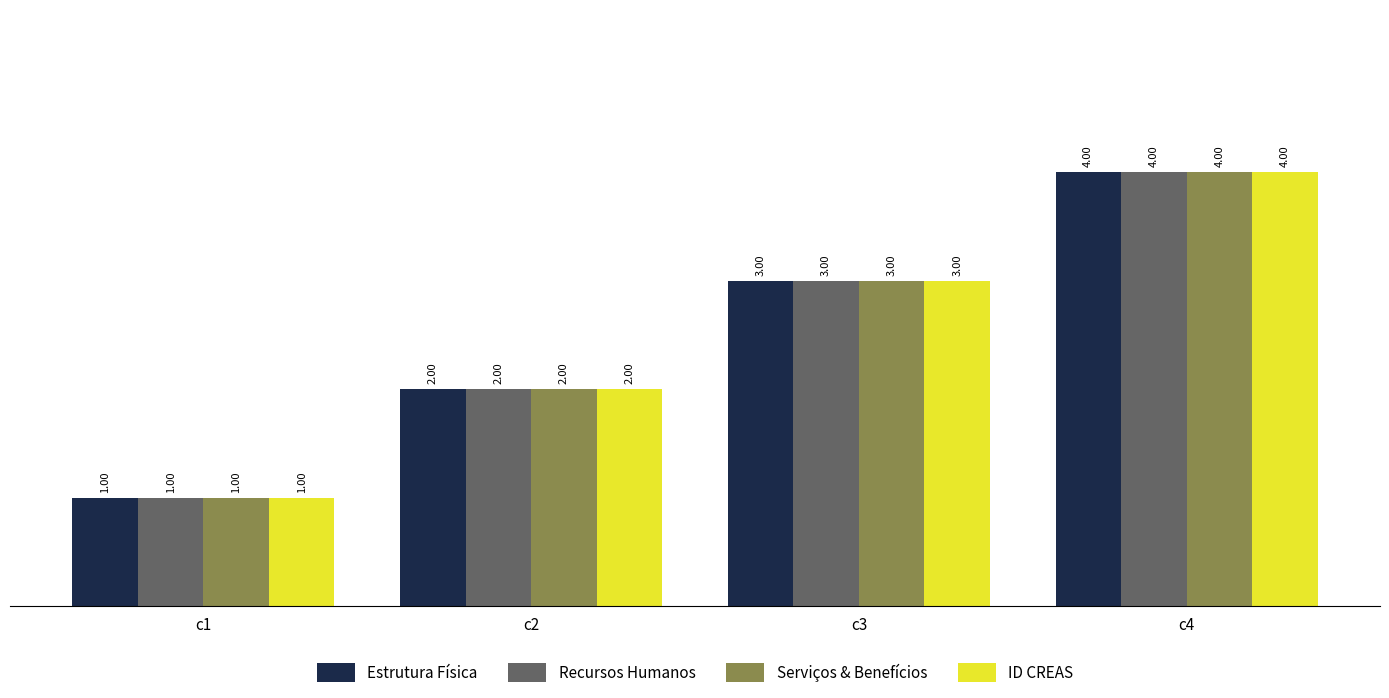

What is the difference between the Recursos Humanos values at c2 and c4?

2